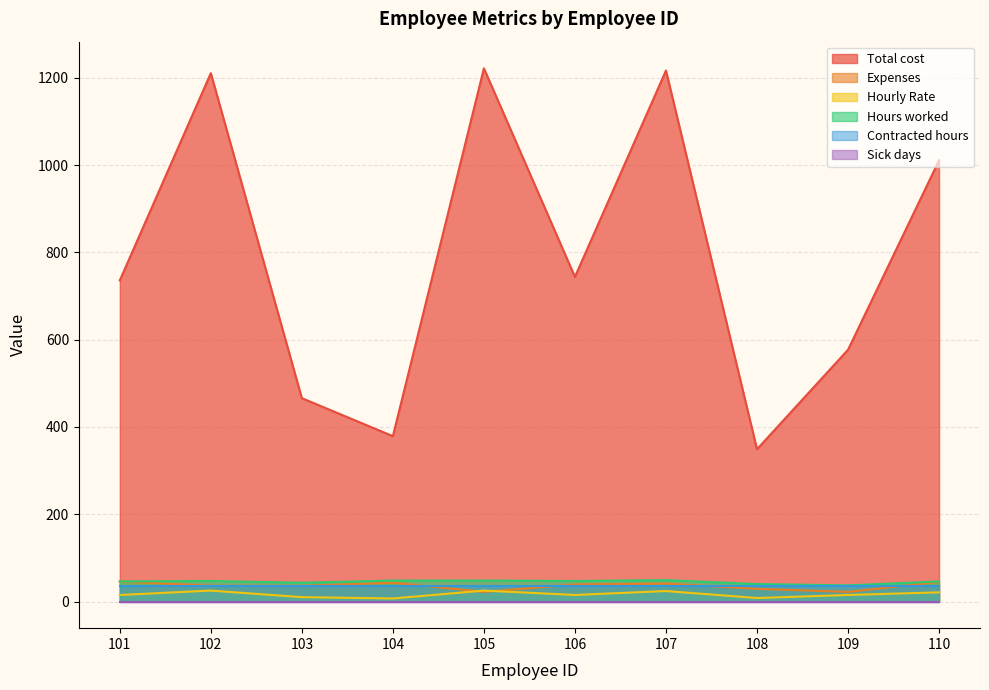

Which series has the widest spread of values?

Total cost